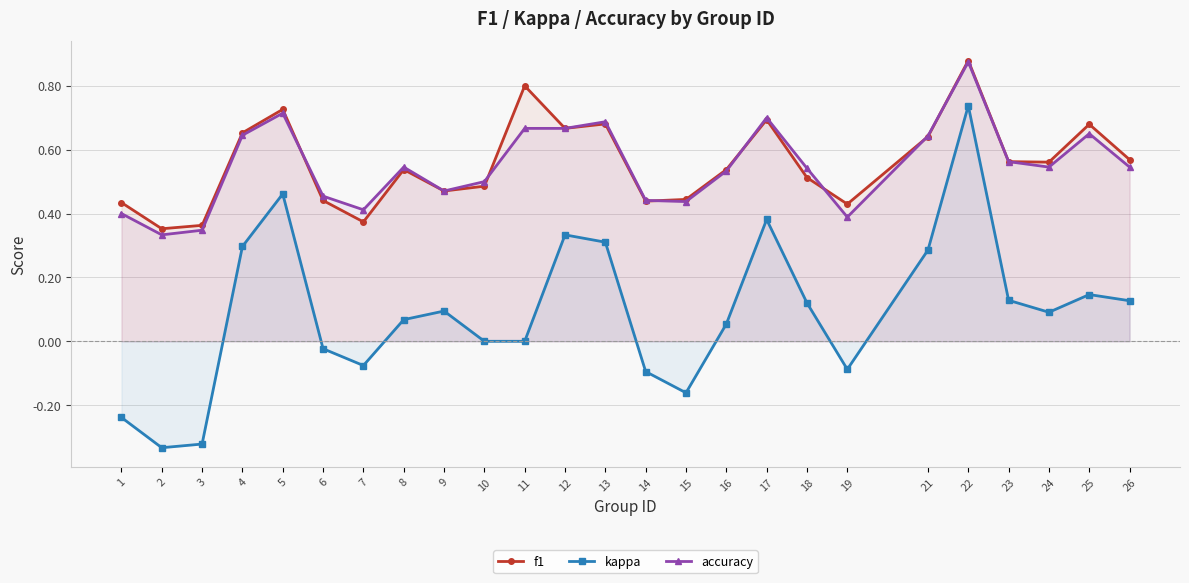

Which series has the largest range (max minus min)?

kappa